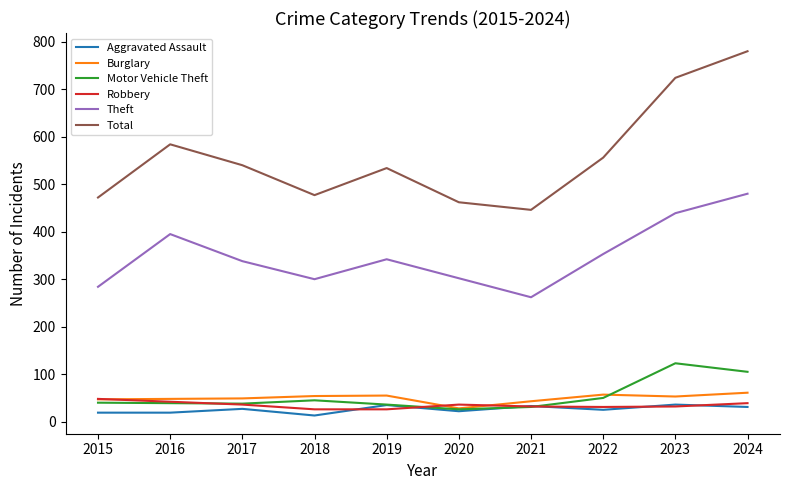

The value of Motor Vehicle Theft at 2023 is 123. True or false?

True